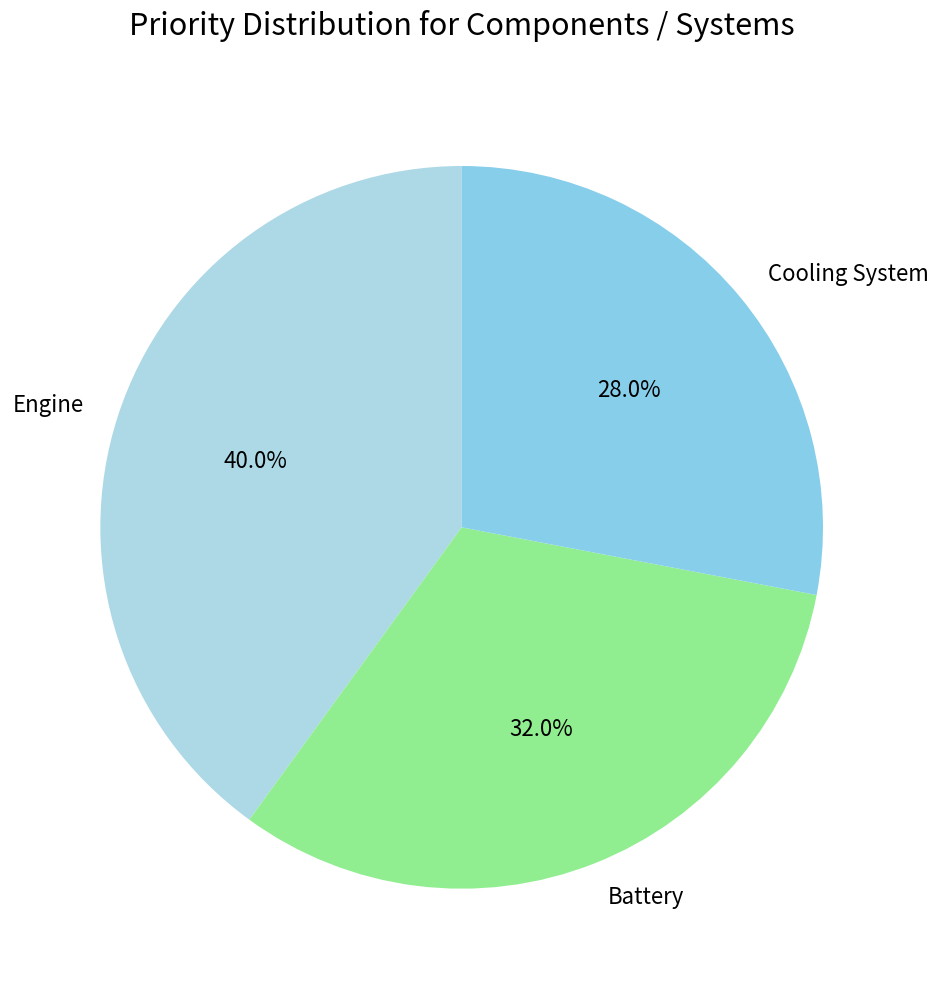

Which slice is the smallest?

Cooling System